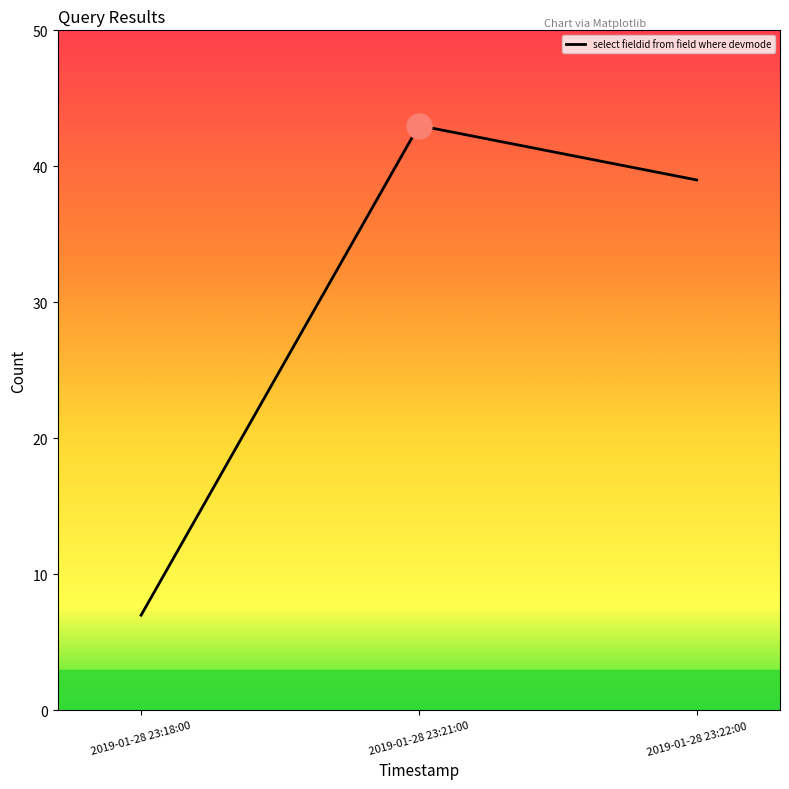

What is the difference between the second highest and minimum values?

32